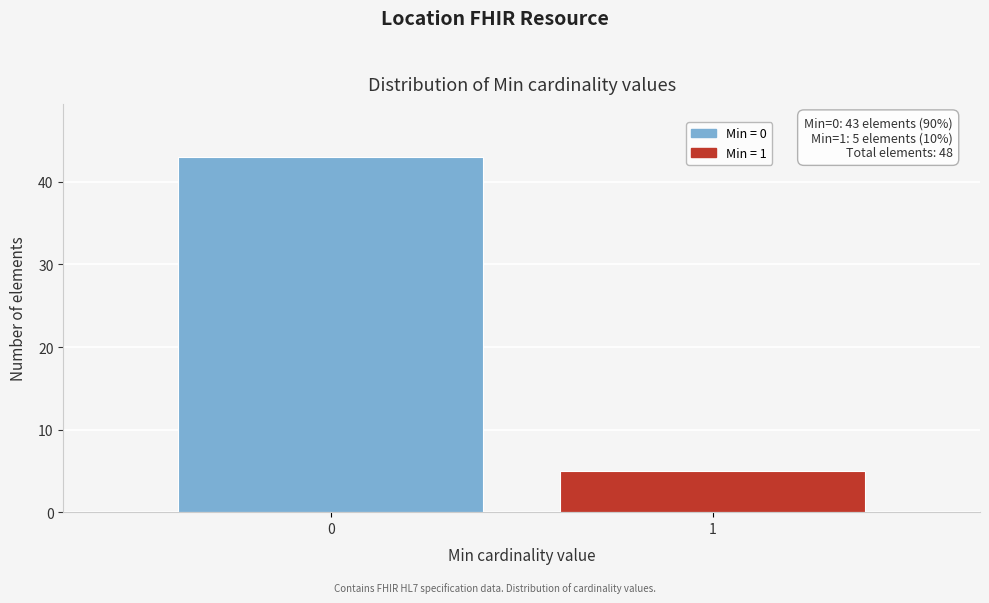

Reading right to left, what are all the values shown in this chart?

1=5	0=43